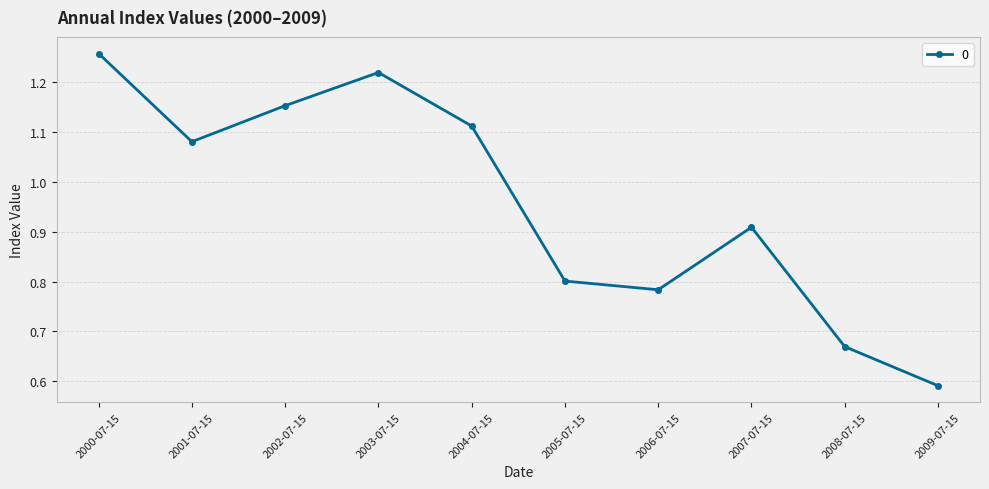

Is it true that the value at 2008-07-15 is 0.9?

False